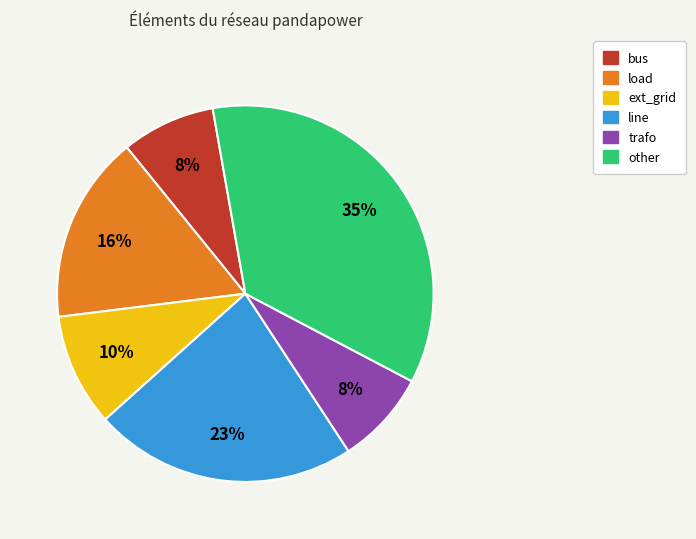

To the nearest percent, what percentage of the pie is trafo?

8%